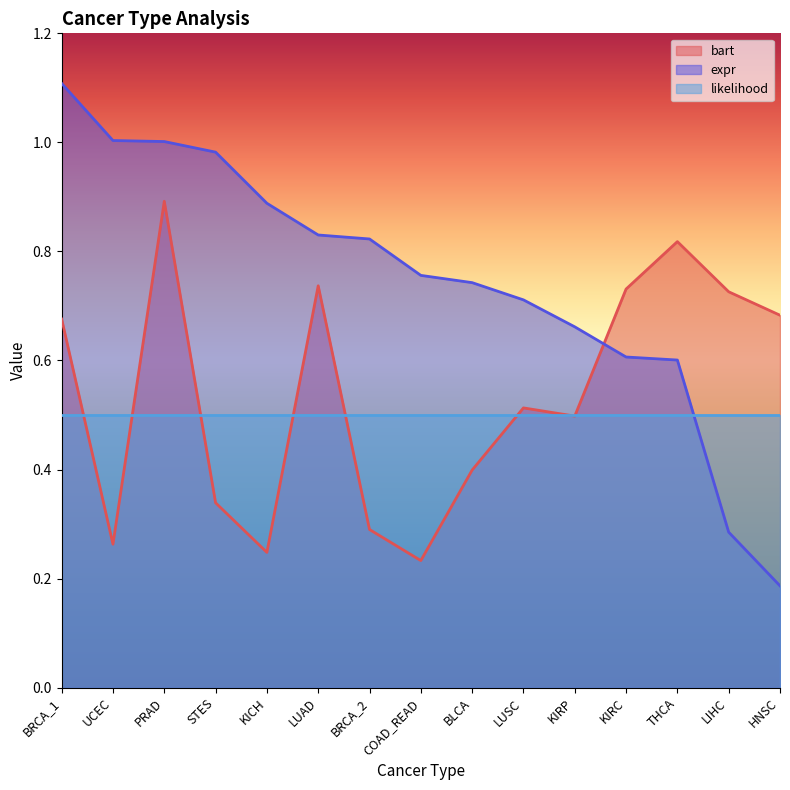

Is the value of expr at BLCA greater than the value of bart at LUAD?

Yes